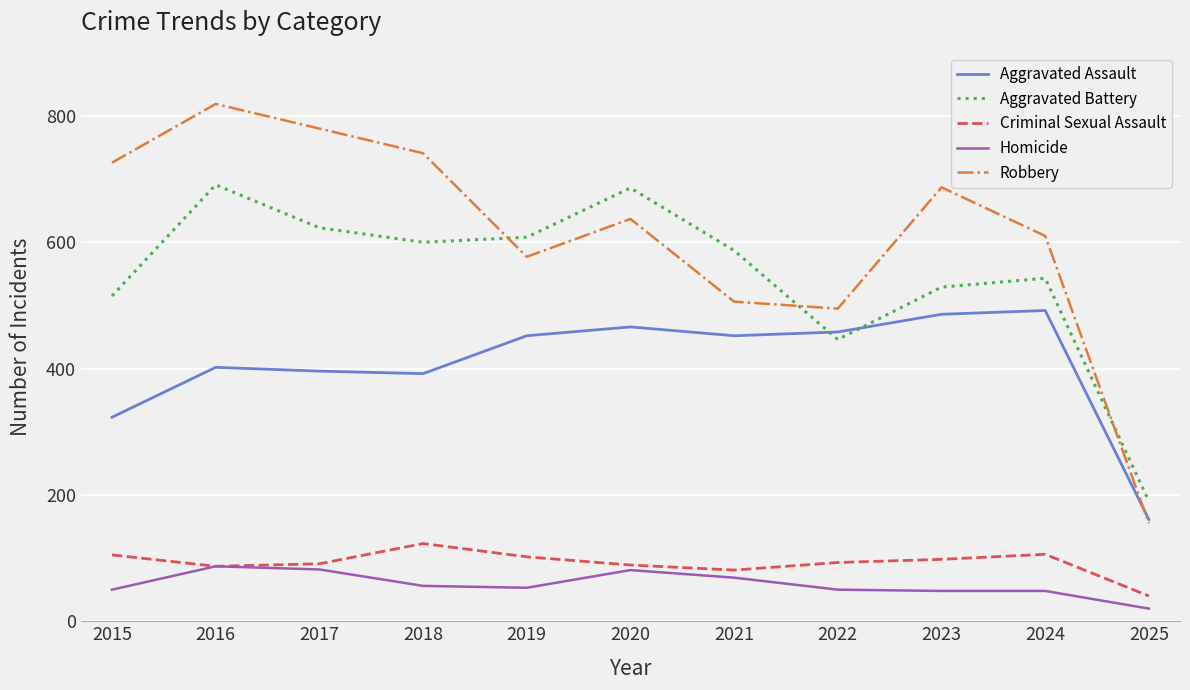

In Robbery, how many points are higher than both neighbors (excluding endpoints)?

3